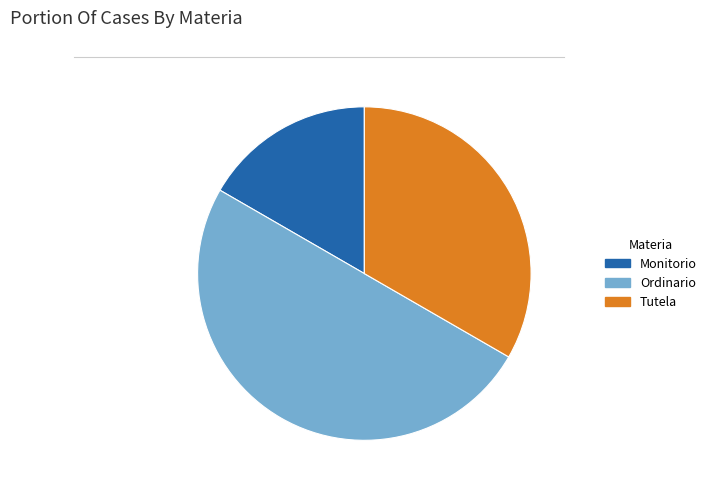

Rank the categories by value from lowest to highest.

Monitorio, Tutela, Ordinario